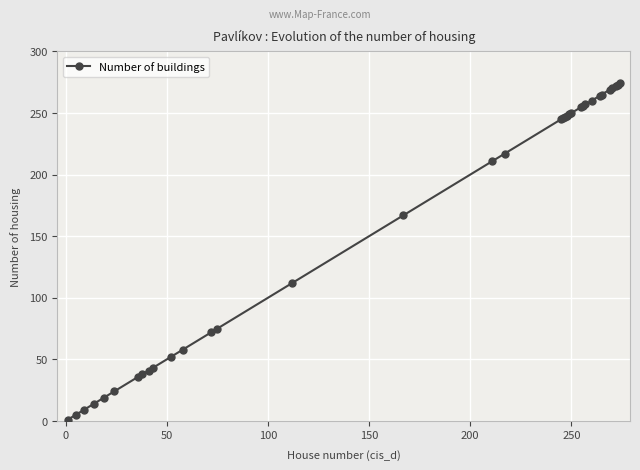

What is the greatest value displayed?

274